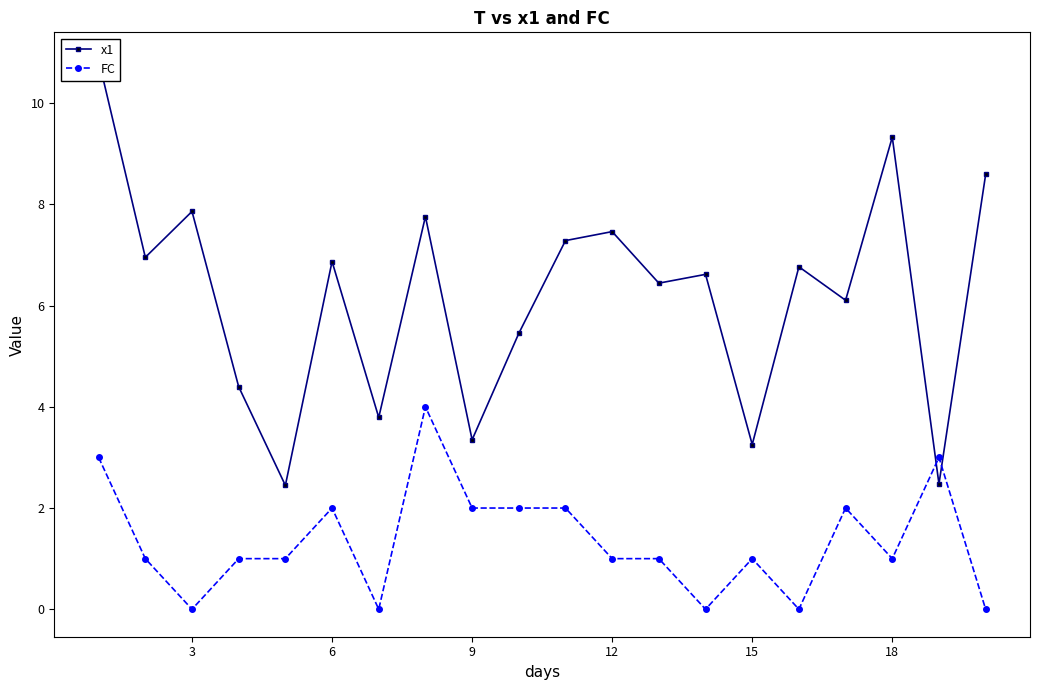

What is the maximum value for FC?

4